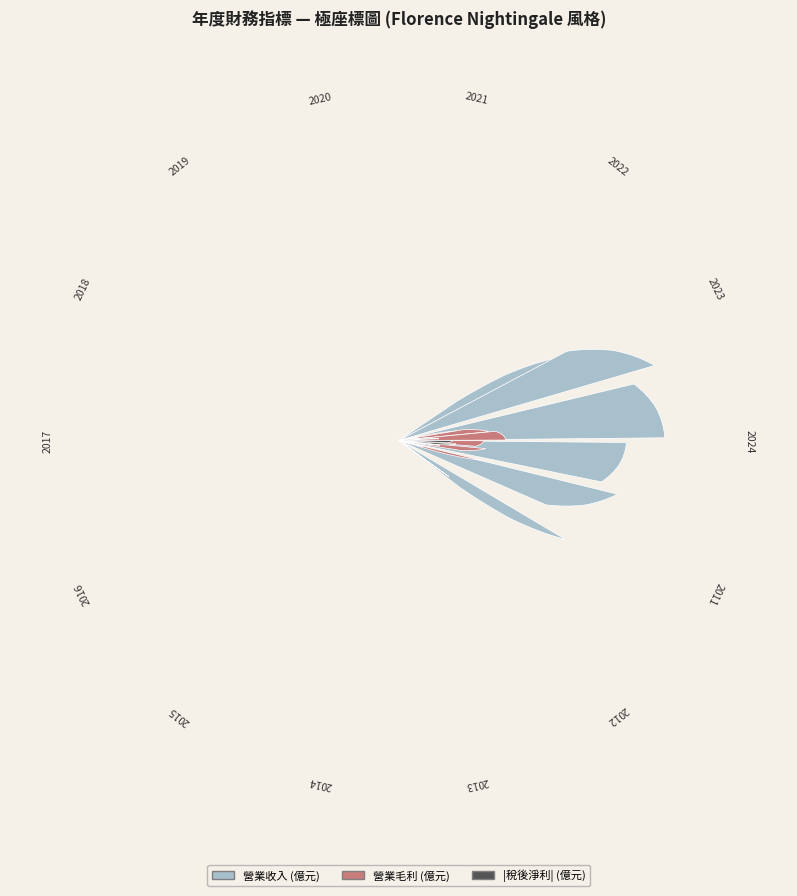

Rank the series by their average value, from highest to lowest.

營業收入, 營業毛利, 稅後淨利